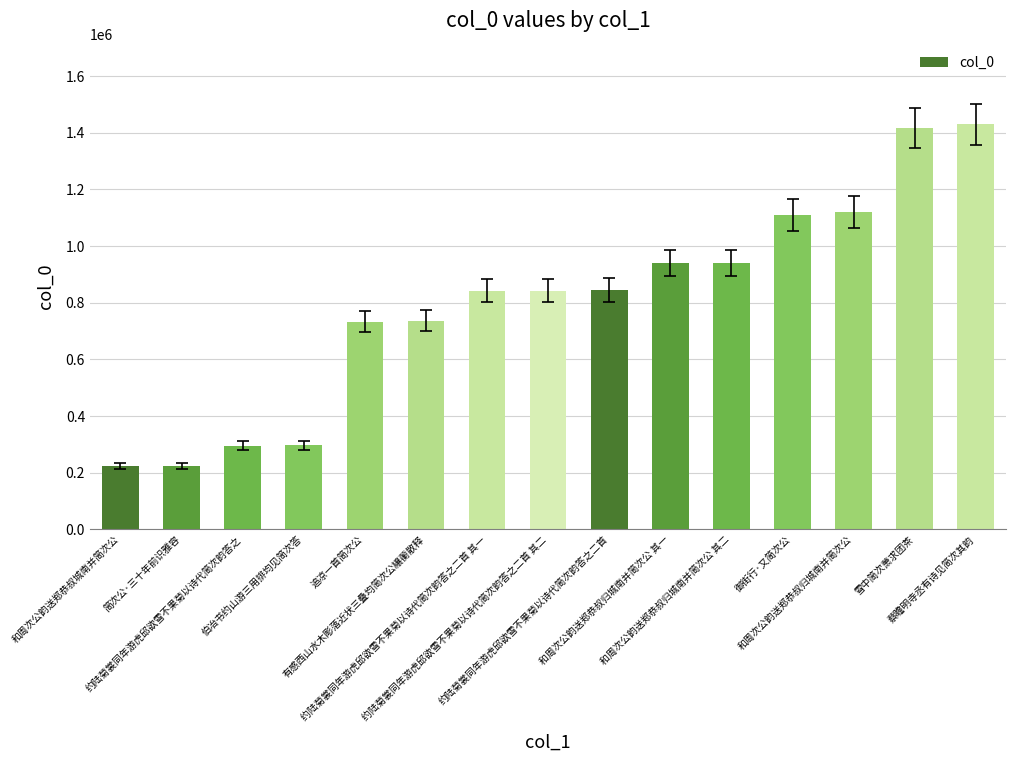

The value at 追凉一首简次公 is 1285411. True or false?

False